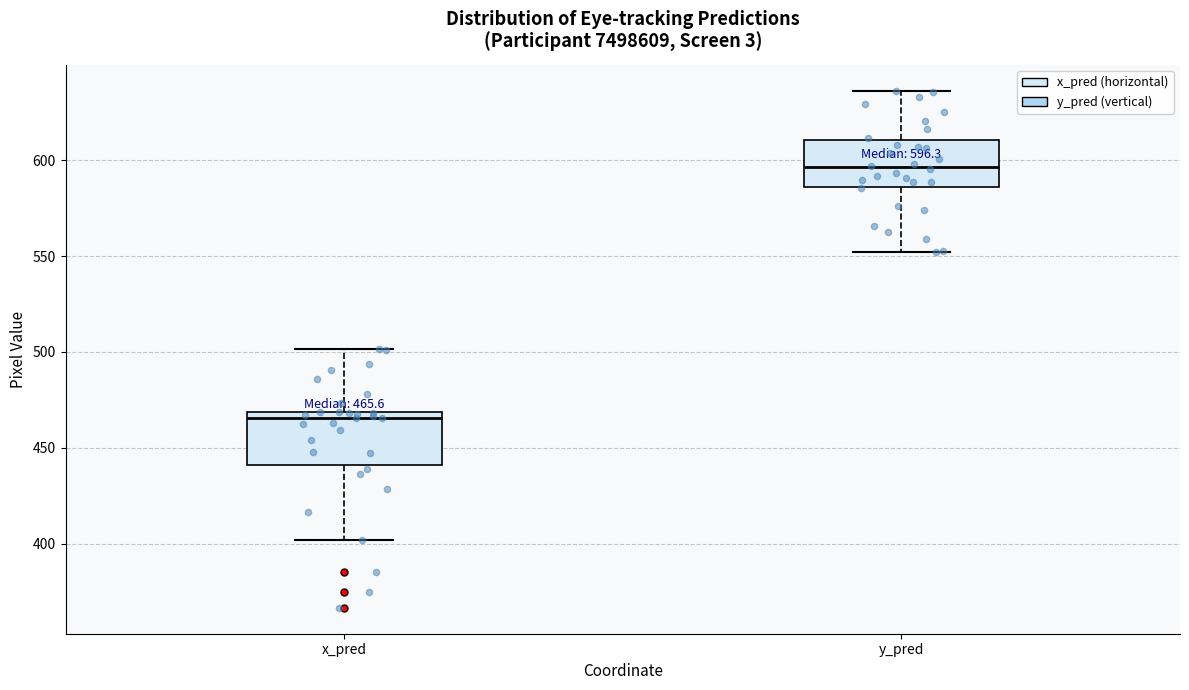

Which box has the lowest median line?

x_pred